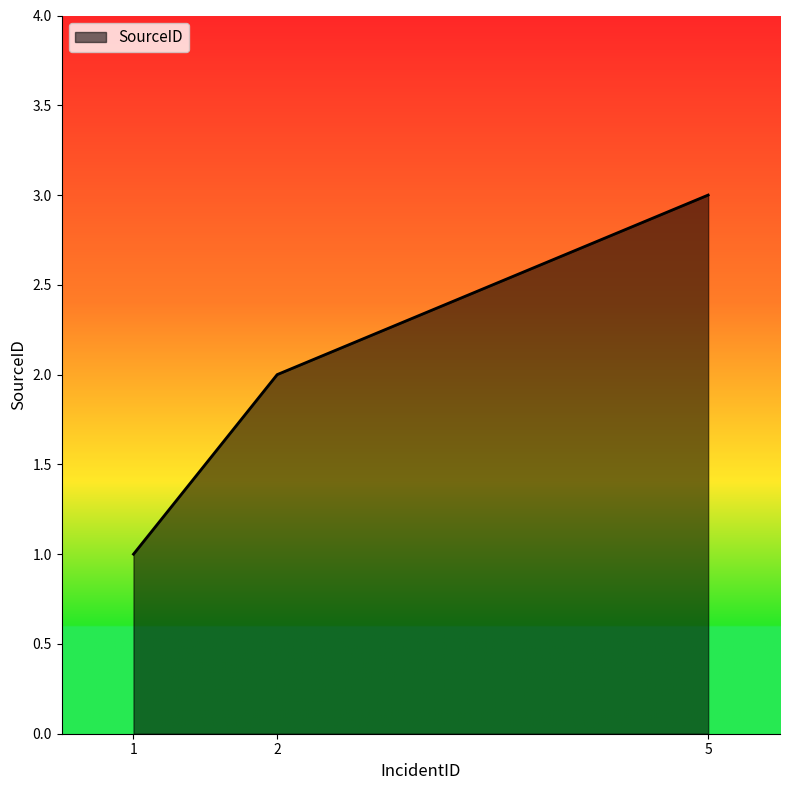

What is the change in value from 2 to 5?

+1